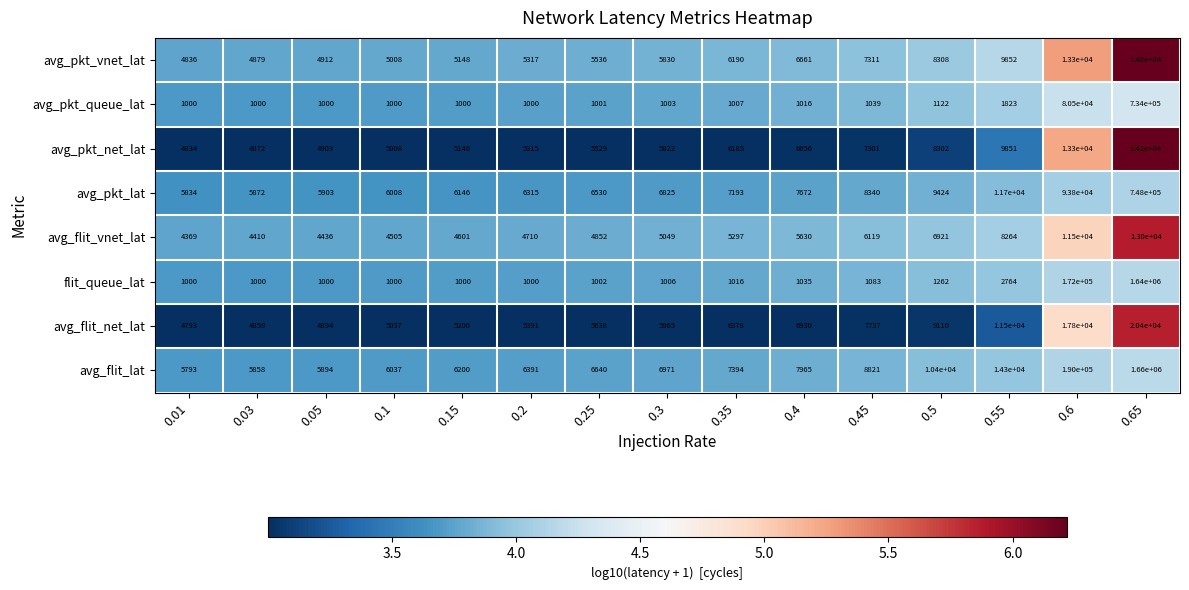

Which series has the largest total across all categories?

avg_flit_lat